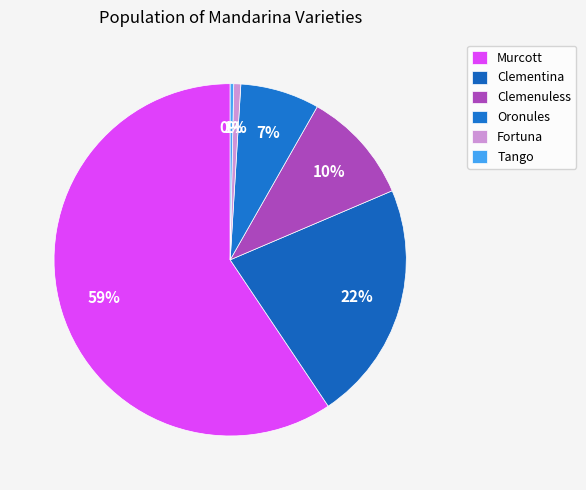

Is it true that Murcott is 21% of the pie?

False